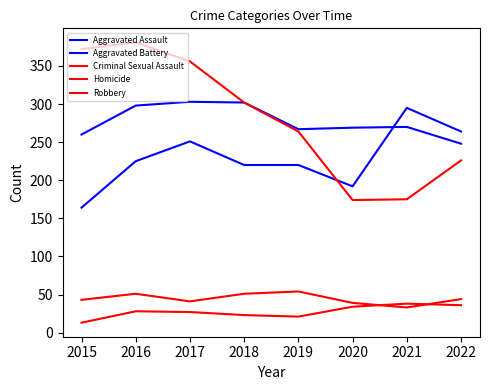

True or false: Criminal Sexual Assault and Aggravated Assault cross at least once.

False